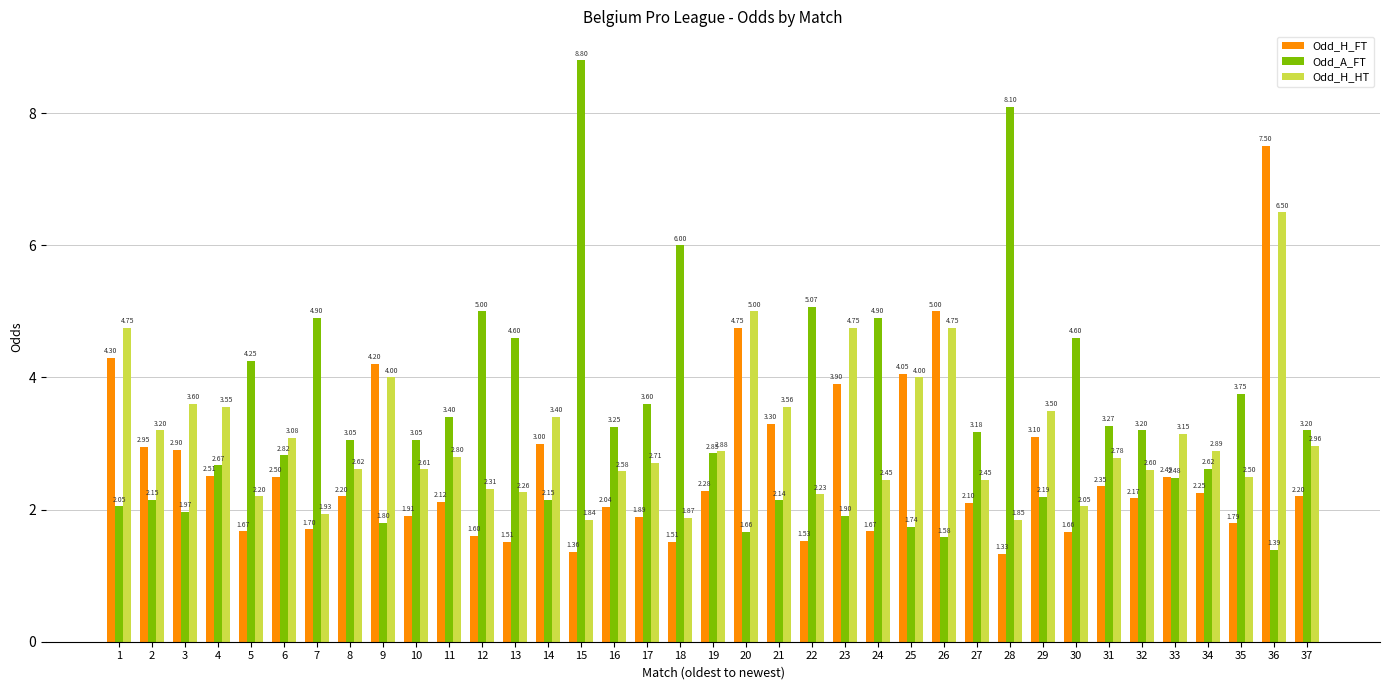

The value of Odd_H_FT at 23 is 1.5. True or false?

False